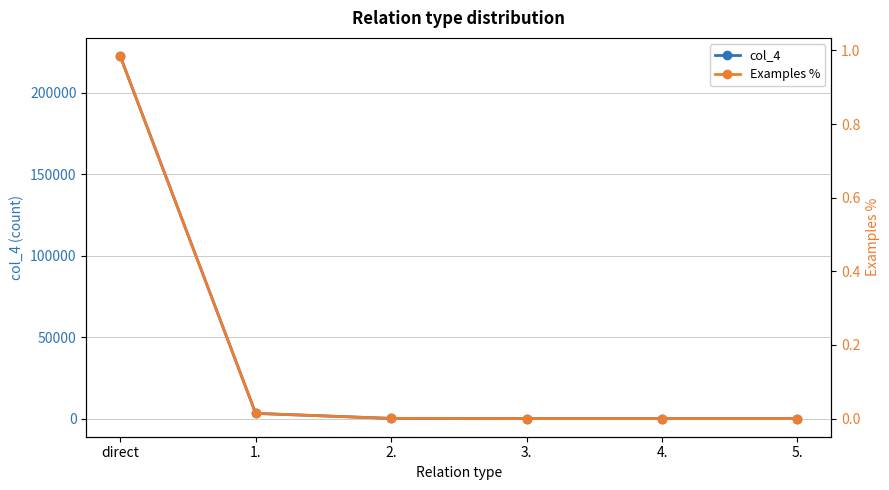

Is it true that col_4 equals 6.9 at 3.?

False